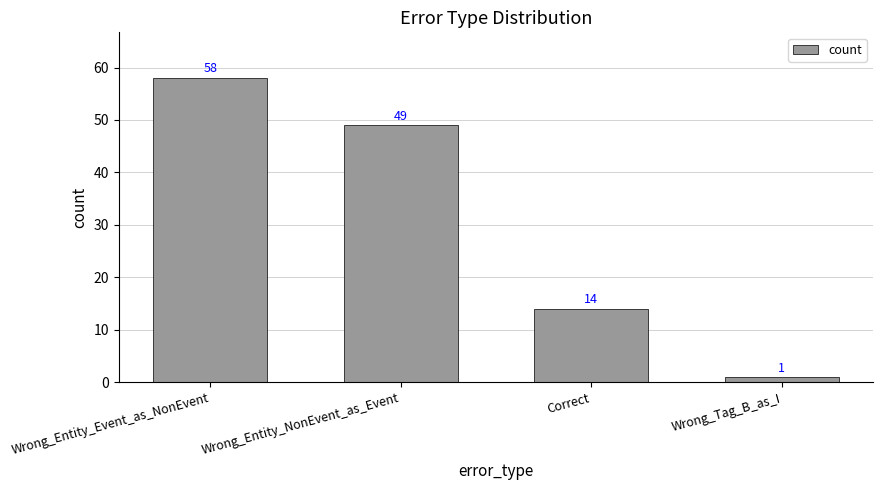

What is the change in value from Correct to Wrong_Tag_B_as_I?

-13